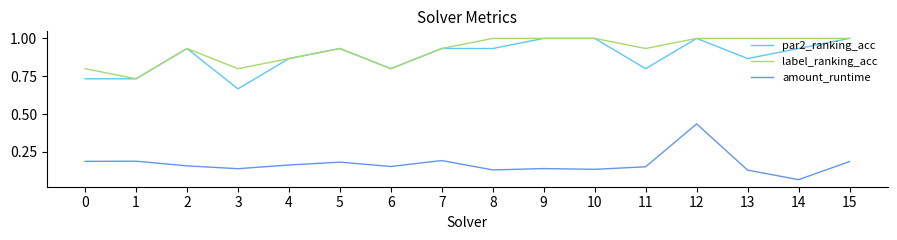

True or false: par2_ranking_acc has a value of 0.3 at 1.

False